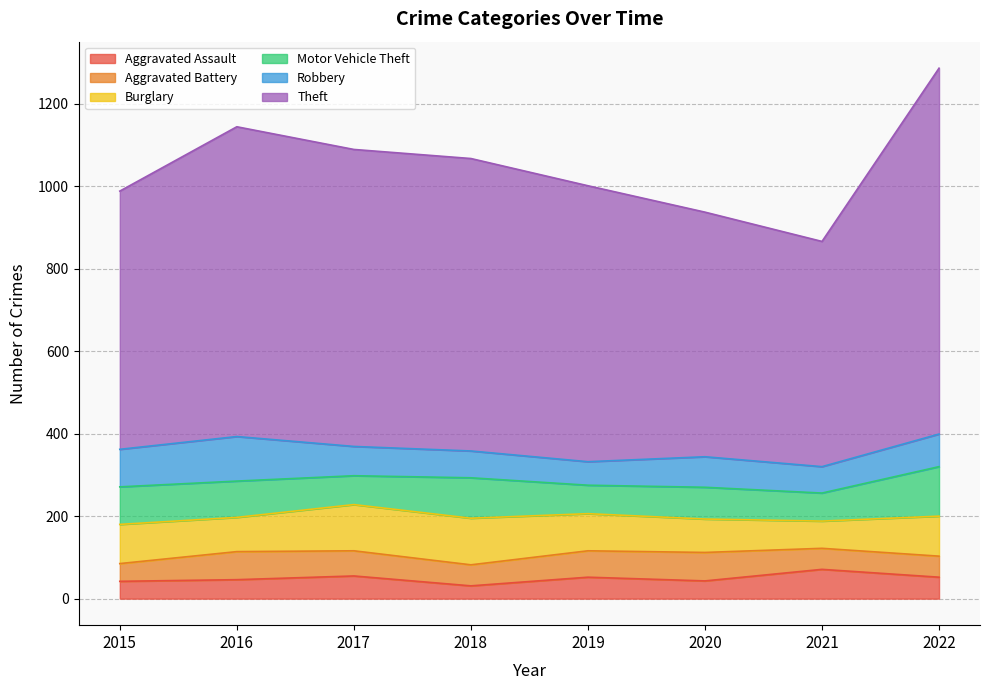

Between 2018 and 2021, which series saw the biggest shift?

Theft